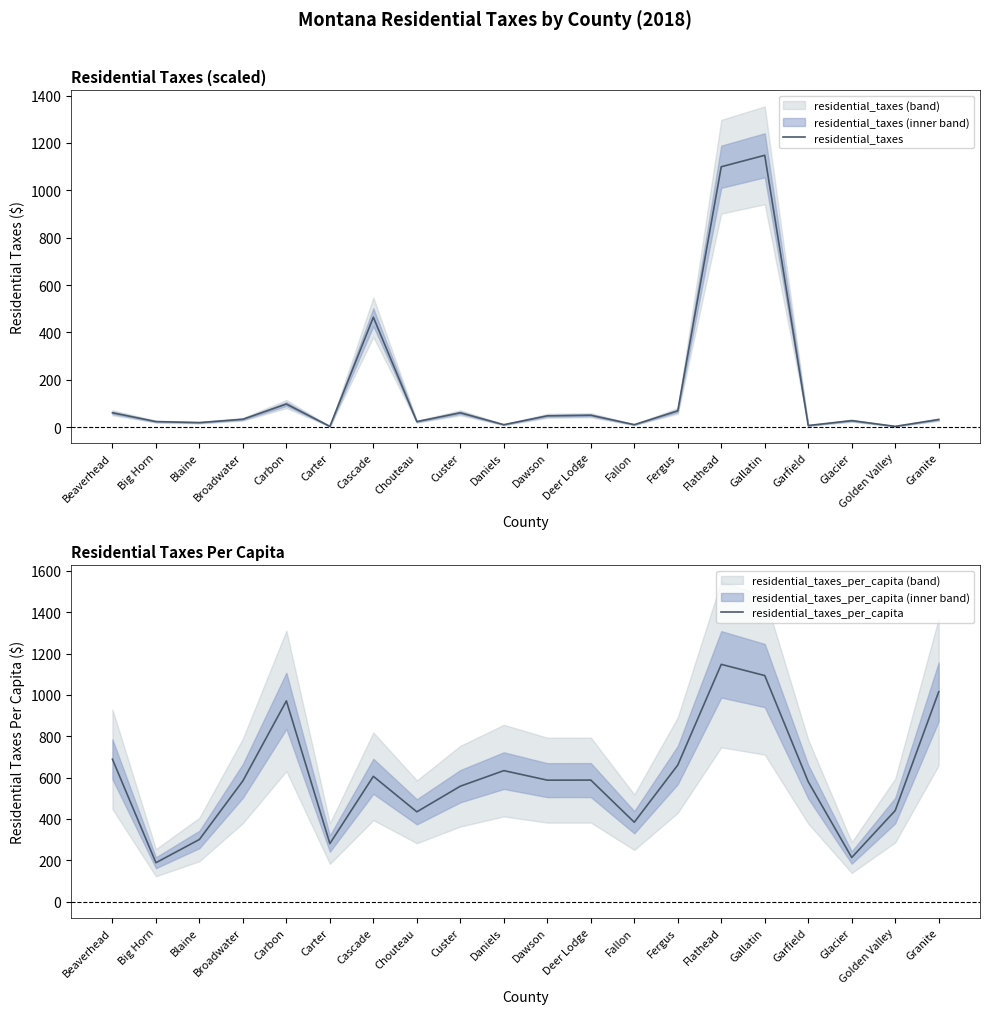

Between Big Horn and Broadwater, which is larger?

Broadwater